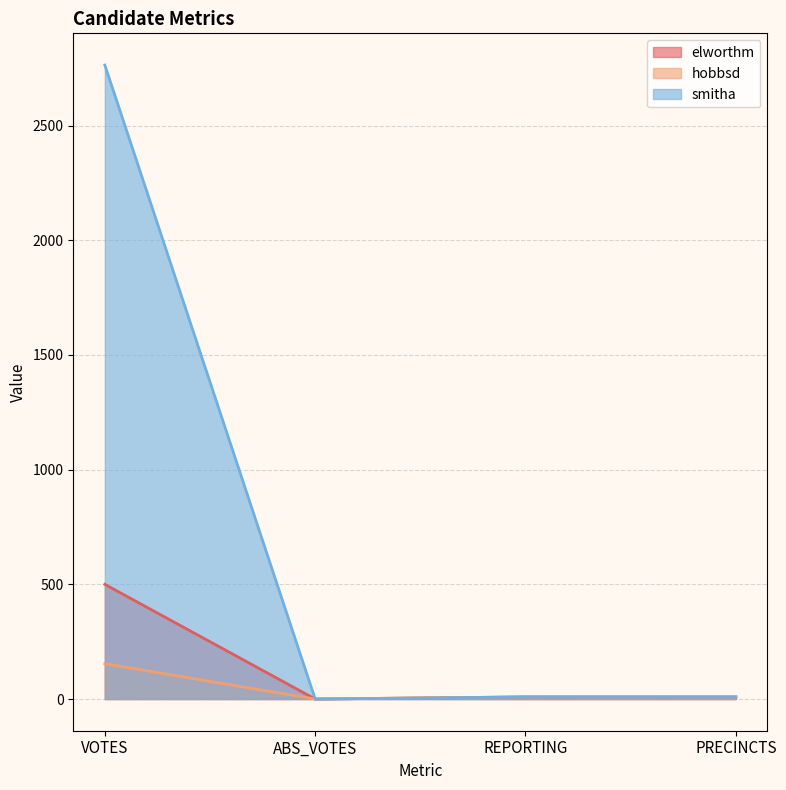

What is the label of the 4th point from the right?

VOTES